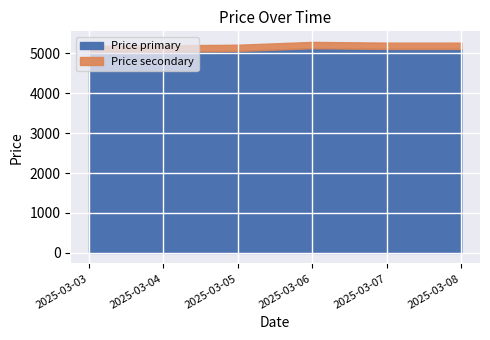

Approximately how many times larger is the value at 2025-03-08 compared to 2025-03-05?

1.0